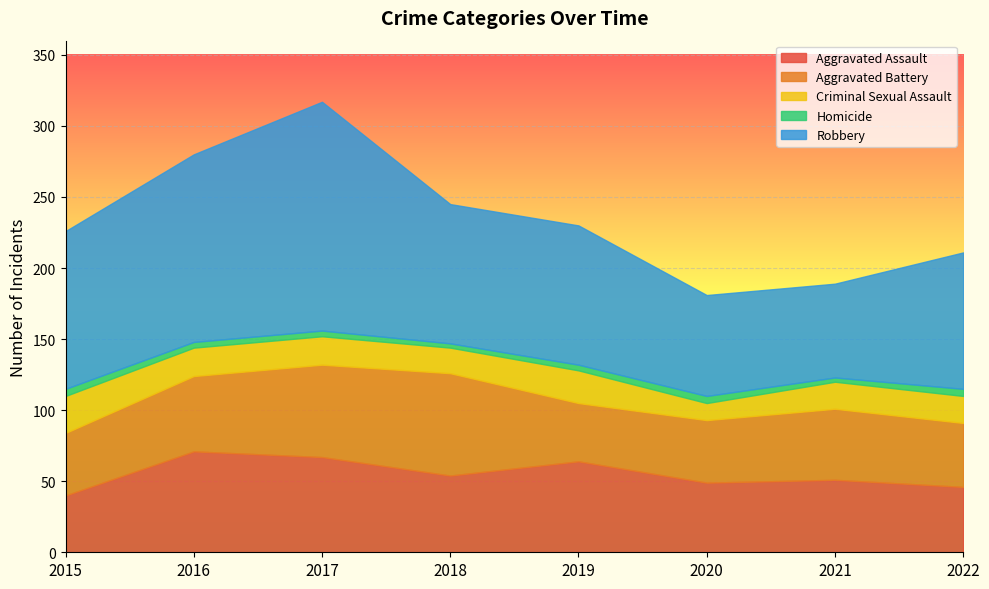

What is the value of the Aggravated Battery point at the 1st from the left?

44